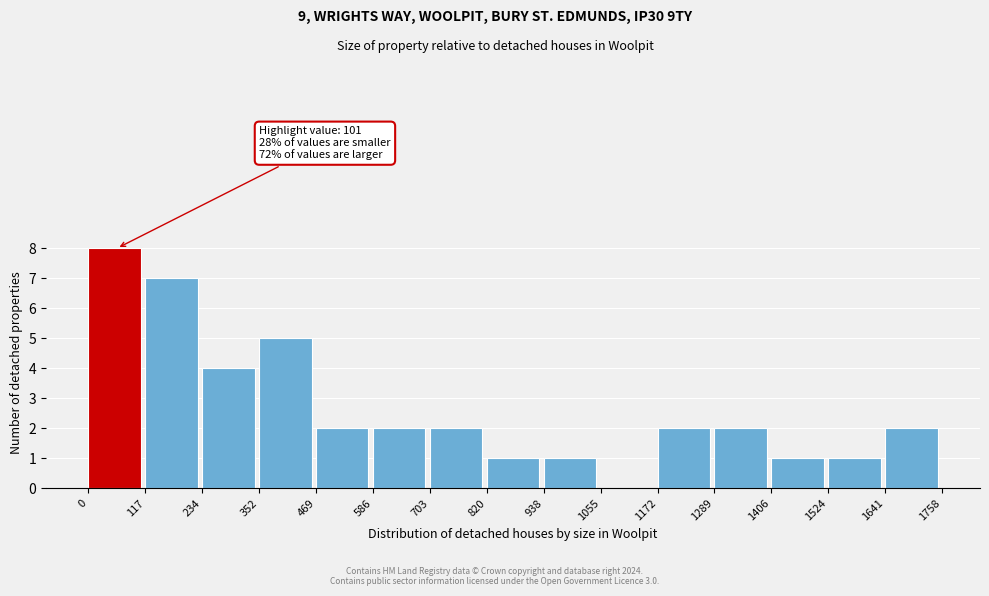

Over which range of the x-axis is the bar tallest?

0 to 117